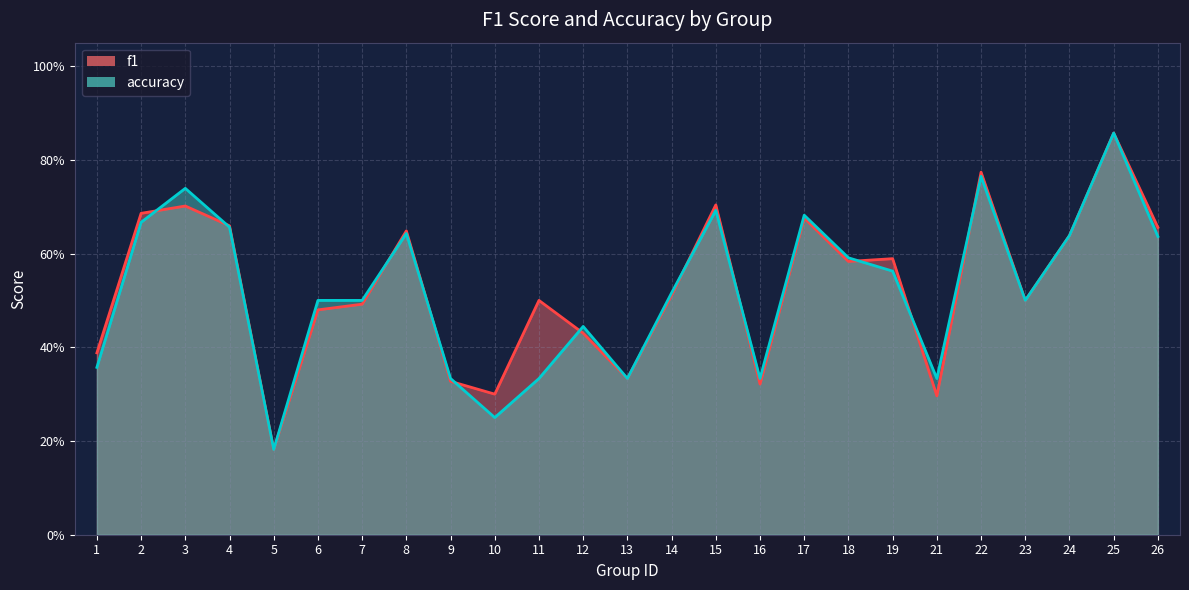

Which series changed the most between 16 and 19?

f1